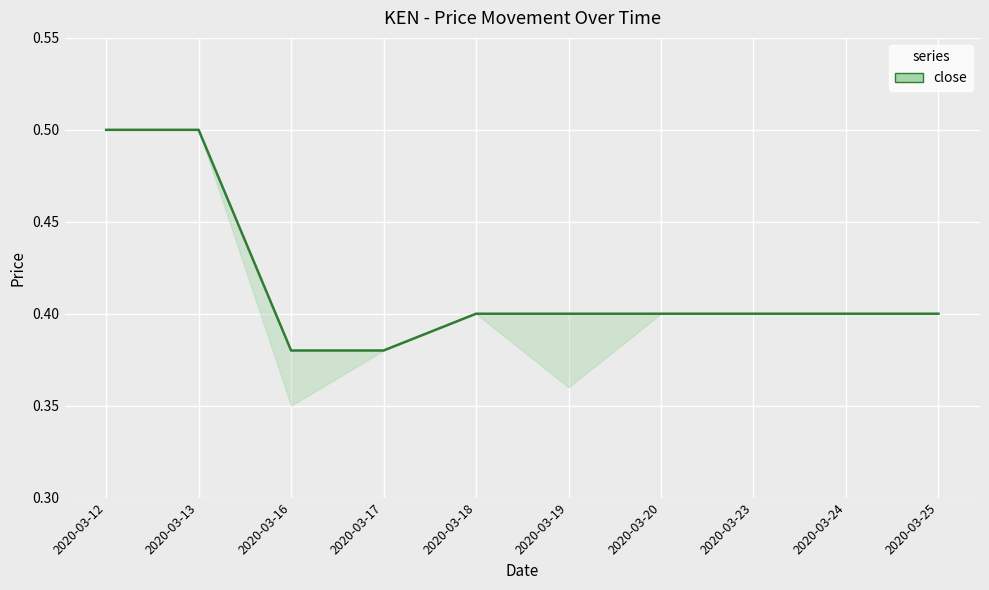

What is the value of the 4th point from the left?

0.4